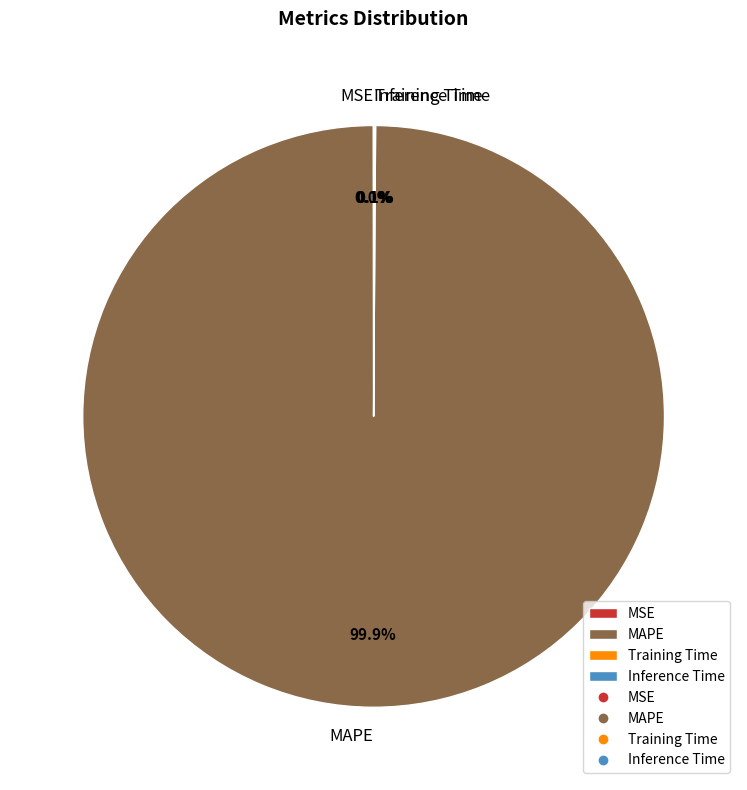

Is there any slice that represents more than half of the pie?

Yes